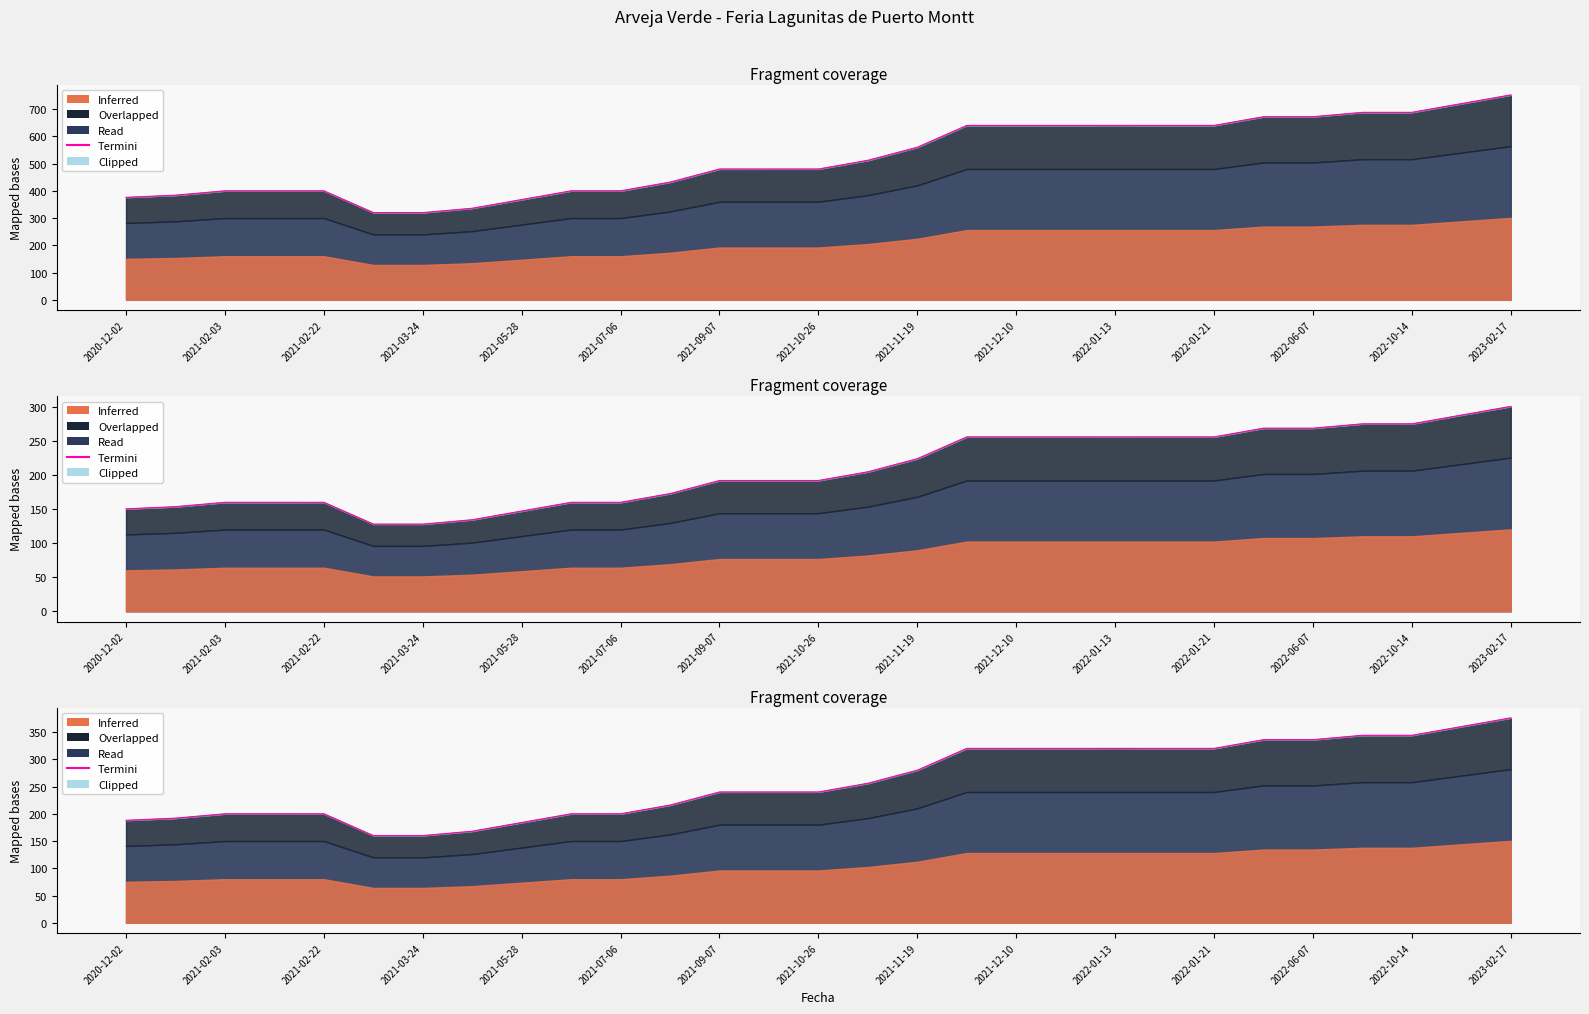

Read the value at 21, to the nearest 5.

320